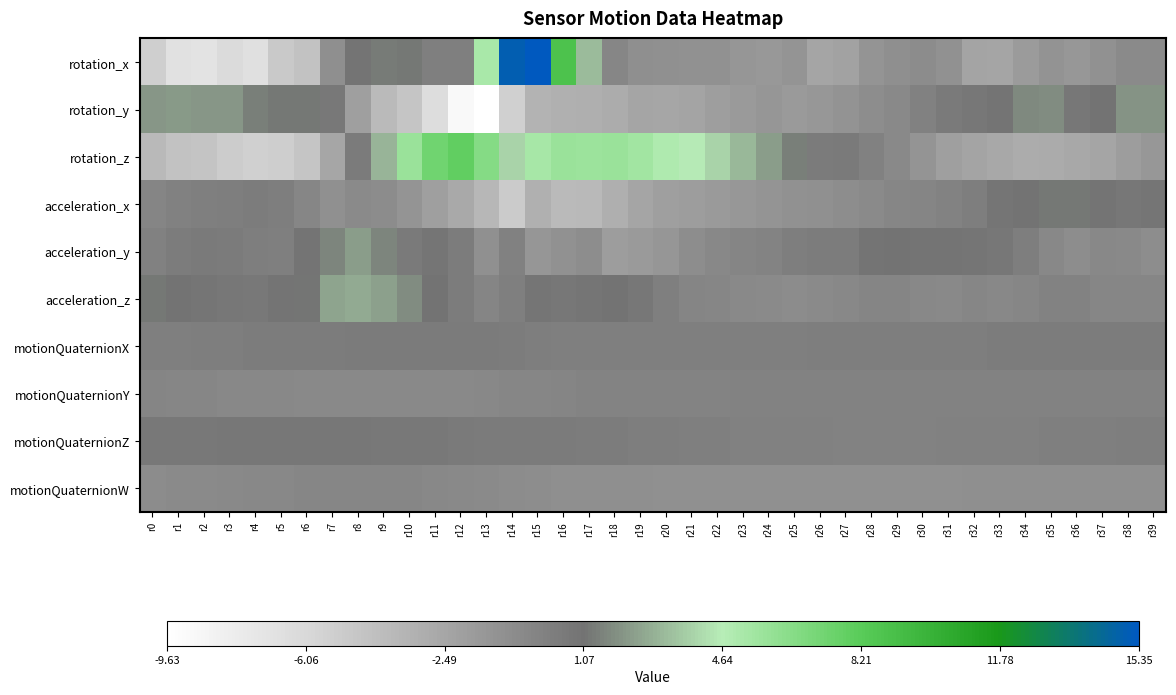

What is the difference between the highest and lowest values at r20?

7.5